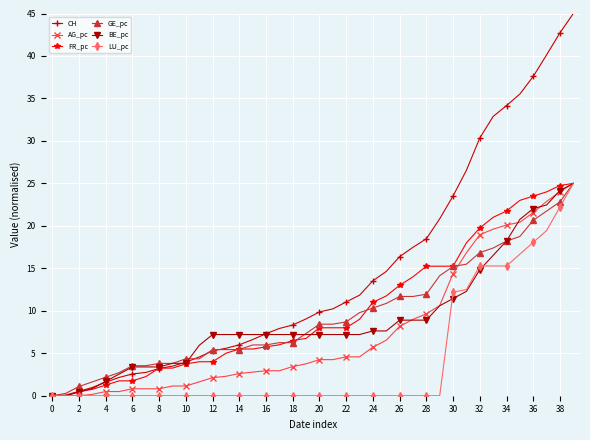

Which series has the largest total across all categories?

CH